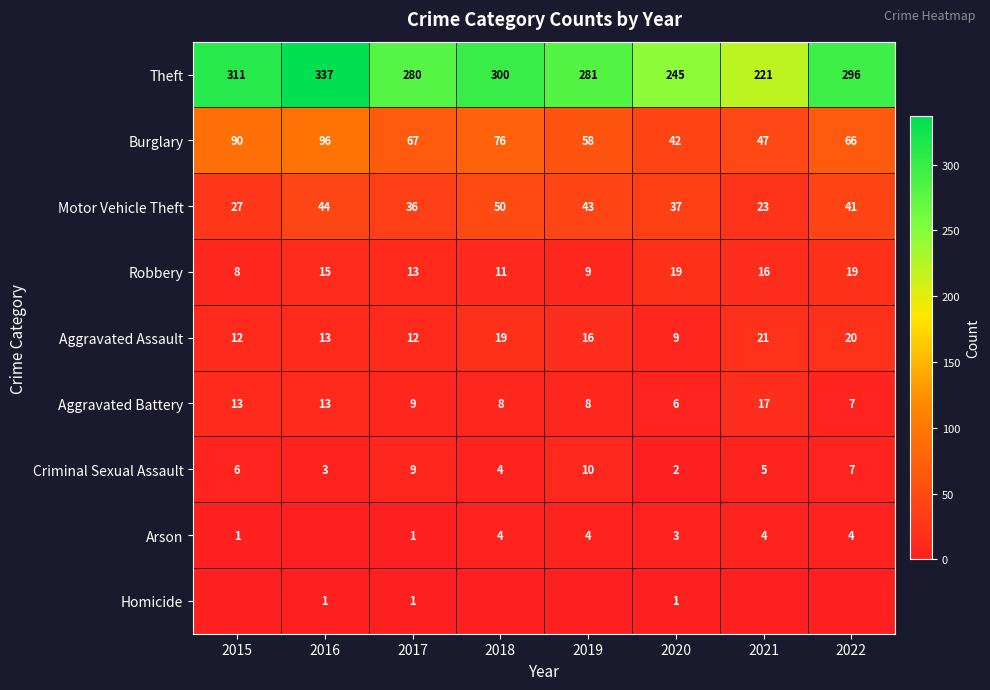

What is the sum of the Arson values at 2015 and 2020?

4